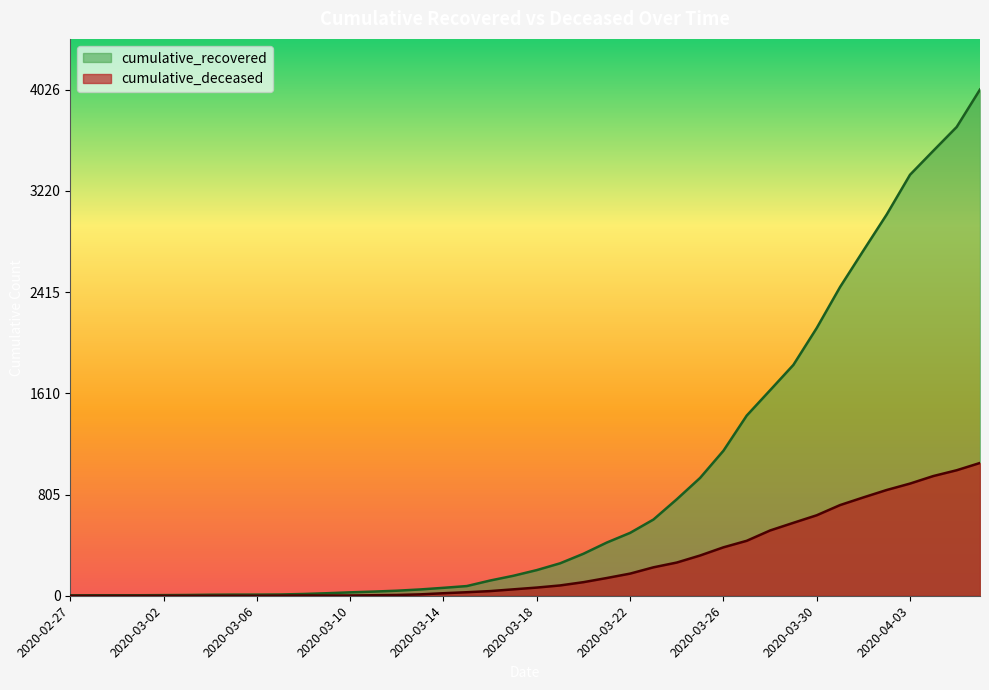

True or false: cumulative_recovered and cumulative_deceased intersect in this chart.

False